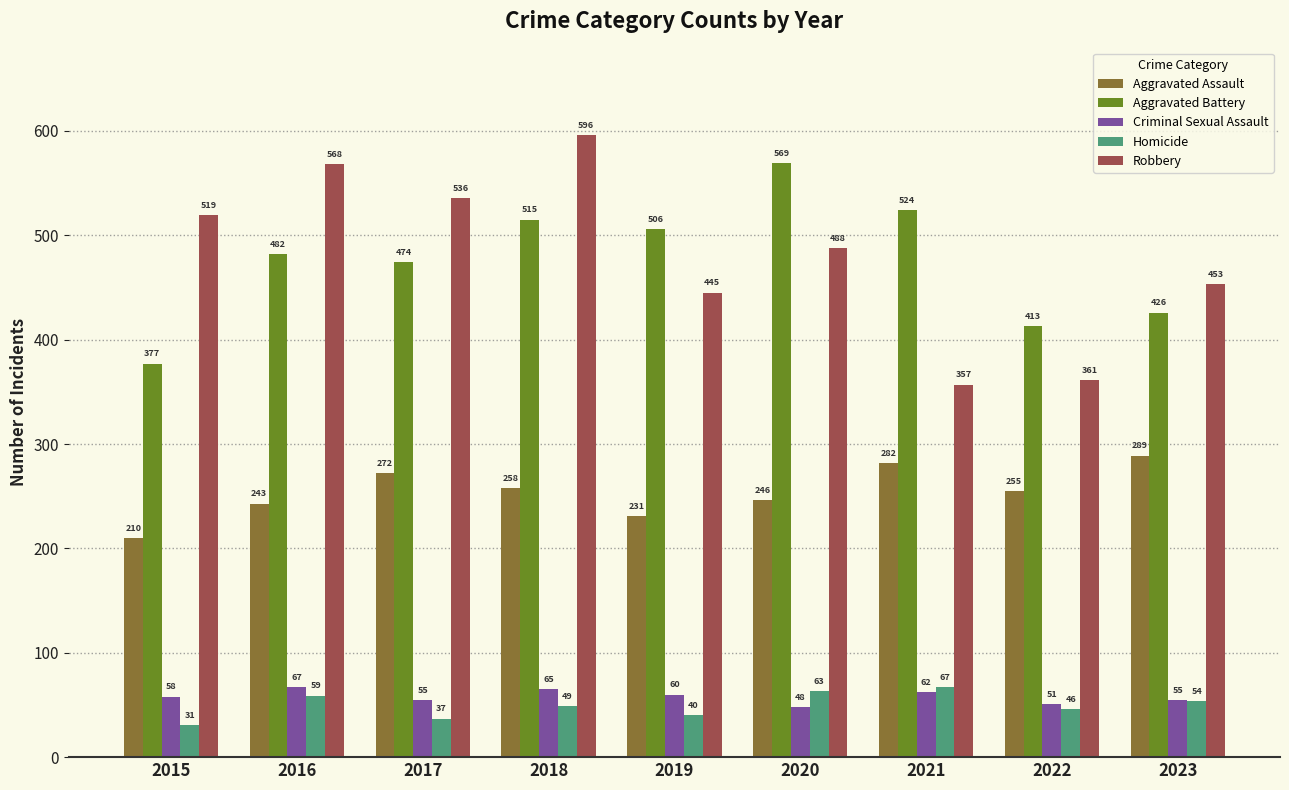

Reading right to left, what are all the values shown in this chart?

Aggravated Assault: 289	255	282	246	231	258	272	243	210
Aggravated Battery: 426	413	524	569	506	515	474	482	377
Criminal Sexual Assault: 55	51	62	48	60	65	55	67	58
Homicide: 54	46	67	63	40	49	37	59	31
Robbery: 453	361	357	488	445	596	536	568	519